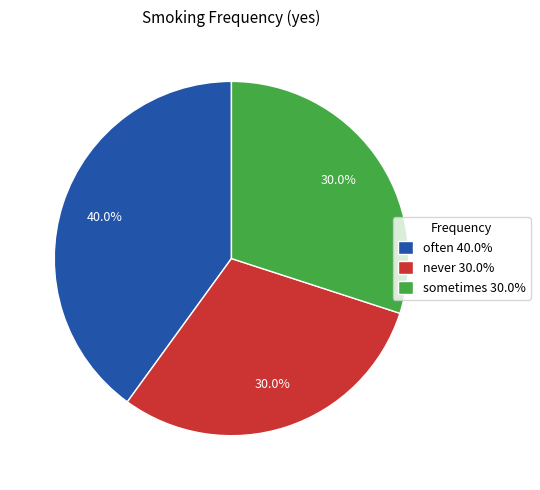

Combined, do never and often account for over 50%?

Yes